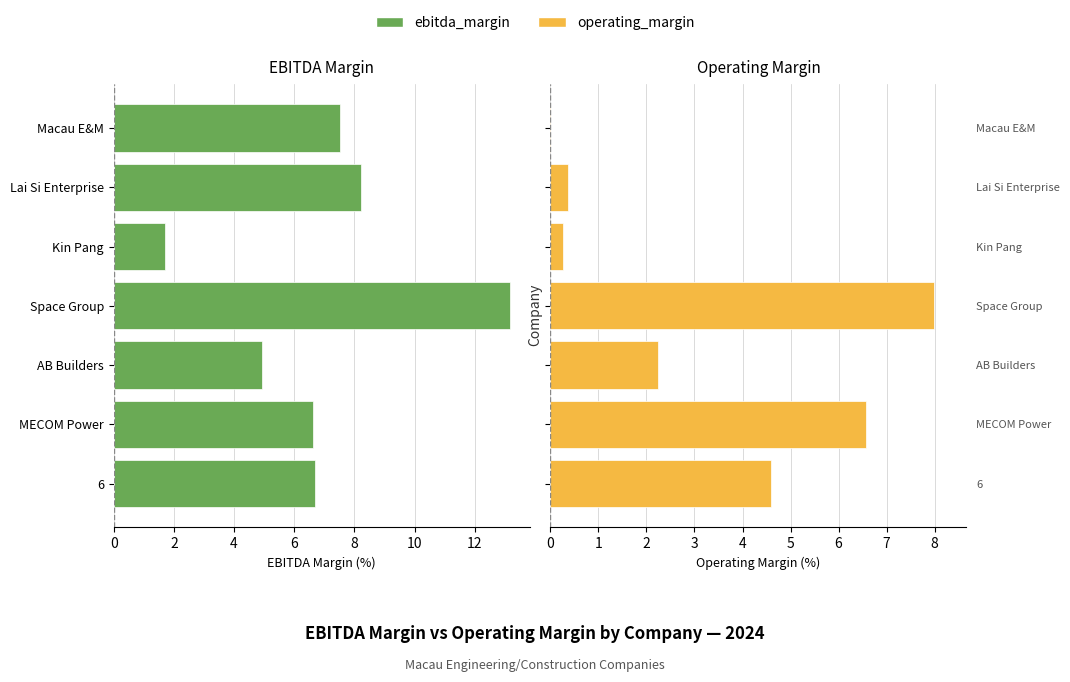

Which series has the largest range (max minus min)?

operating_margin